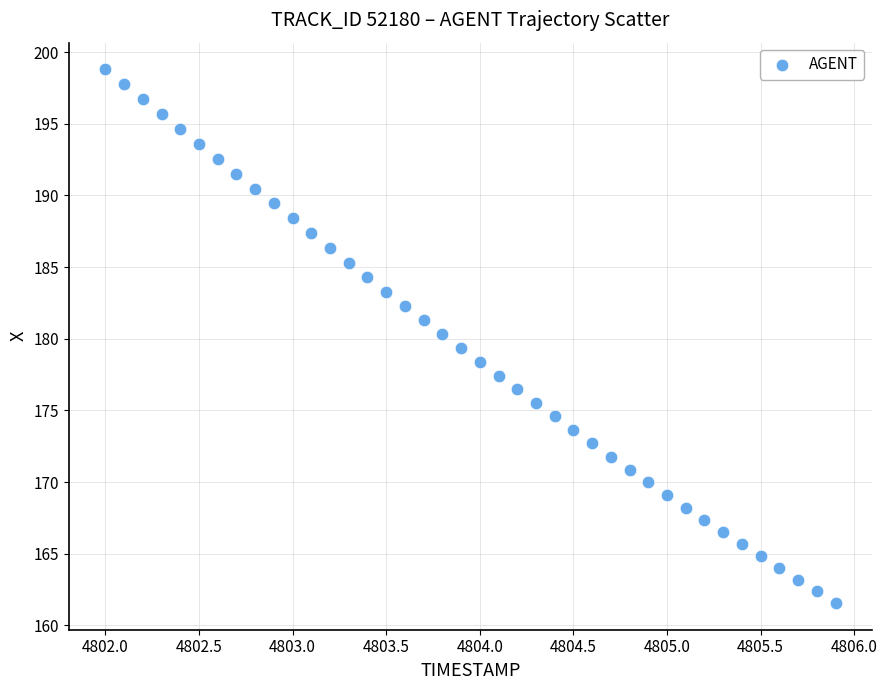

What is the range of X values (max minus min)?

3.9